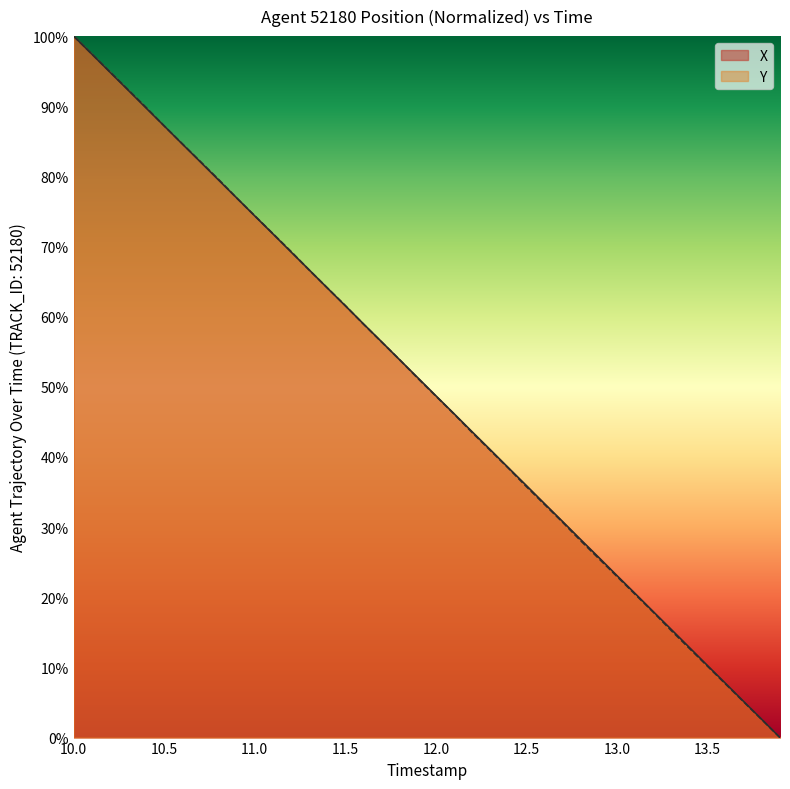

Is it true that X equals 87.2 at 10.5?

True